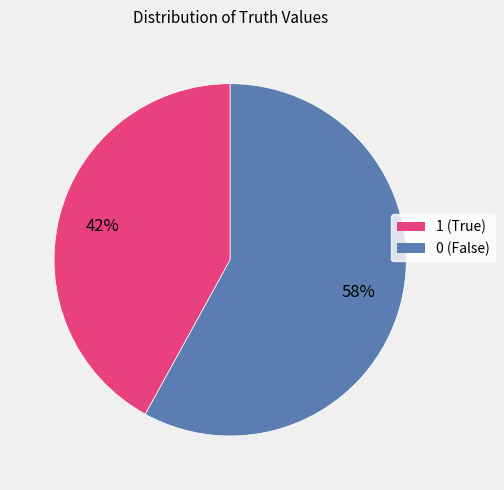

How many segments does this pie chart have?

2